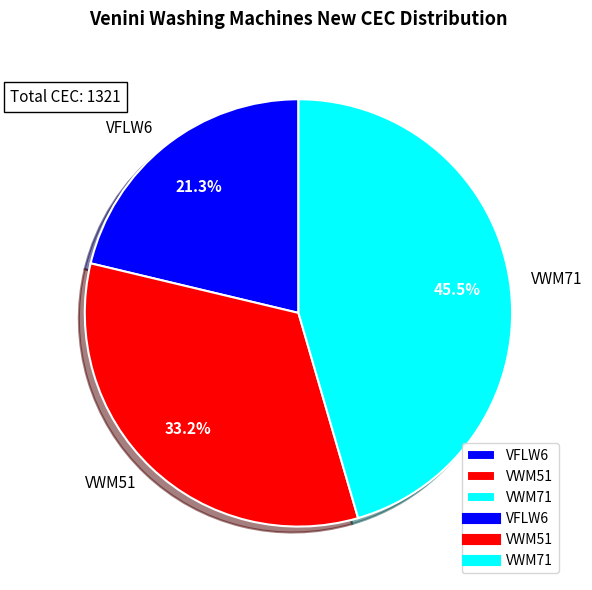

Which slice is the largest?

VWM71